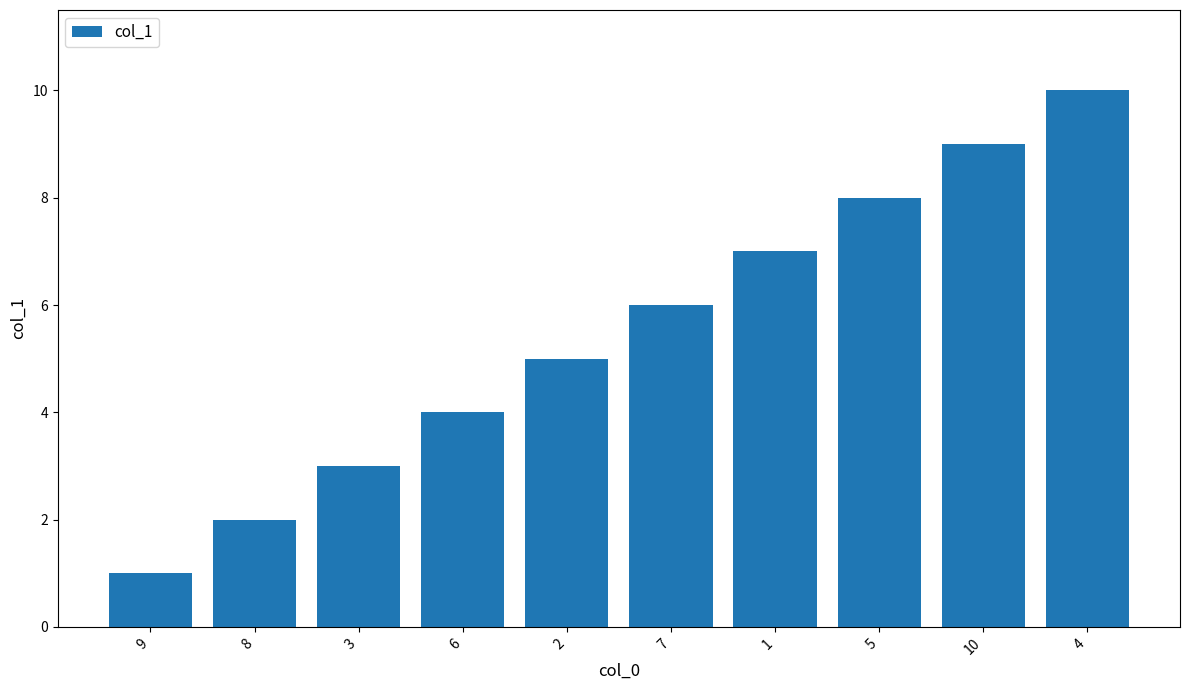

How many series are shown in this chart?

1